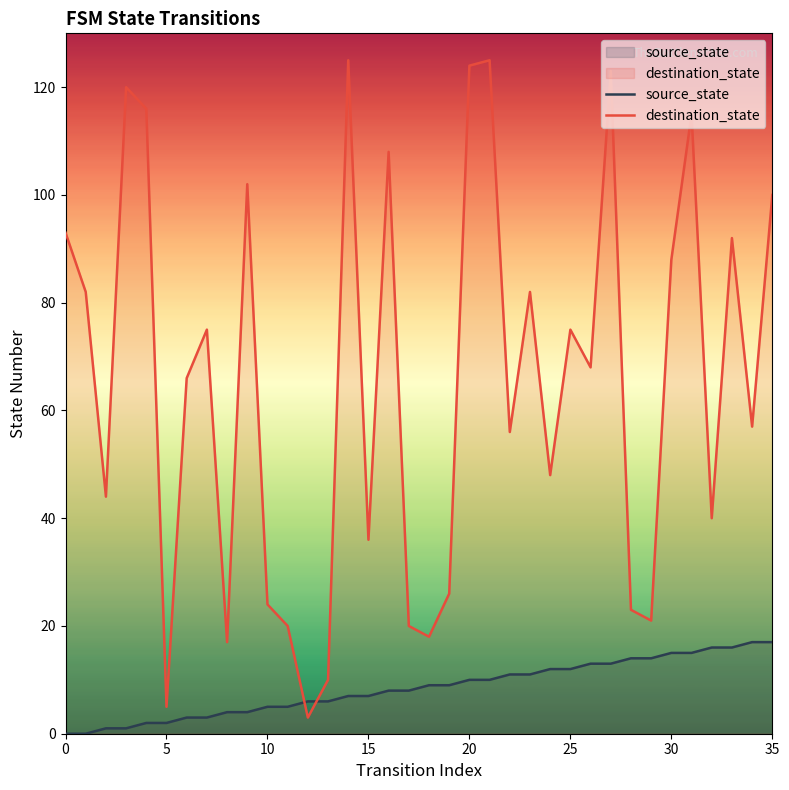

What is the spread (max minus min) of values at 10?

19